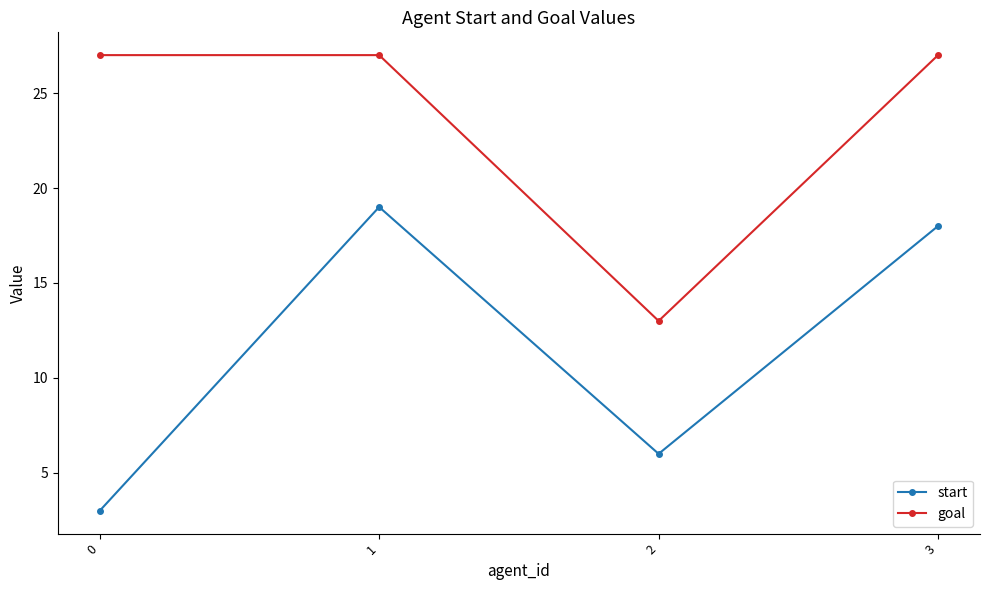

In start, how many points are lower than both neighbors (excluding endpoints)?

1